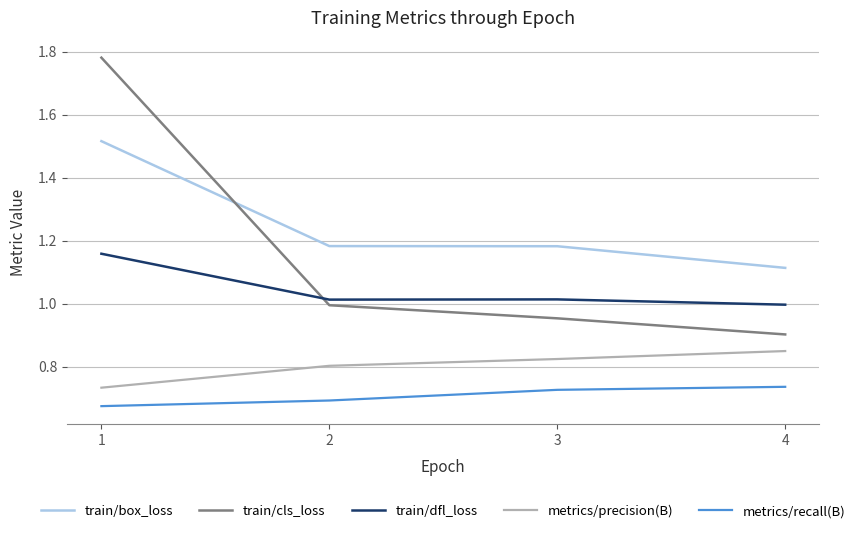

Is it true that metrics/precision(B) equals 0.8 at 4?

True